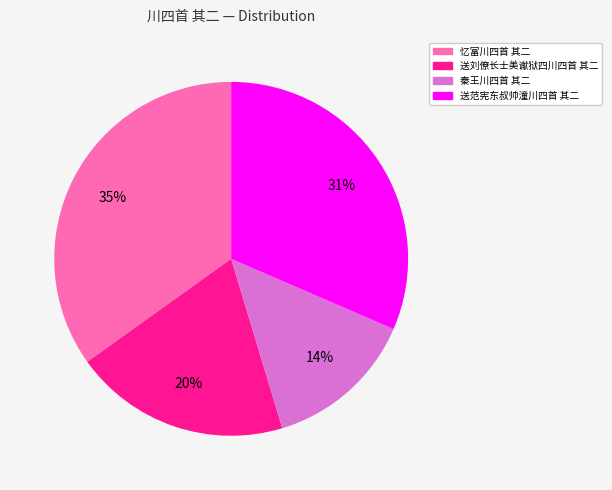

To the nearest percent, what is the combined percentage of 送刘僚长士美谳狱四川四首 其二 and 忆富川四首 其二?

55%